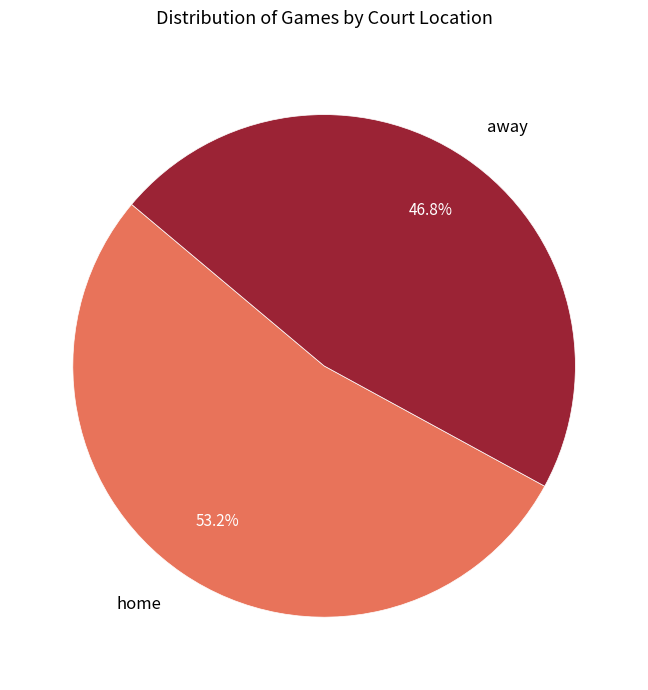

Is the sum of home and away greater than half?

Yes